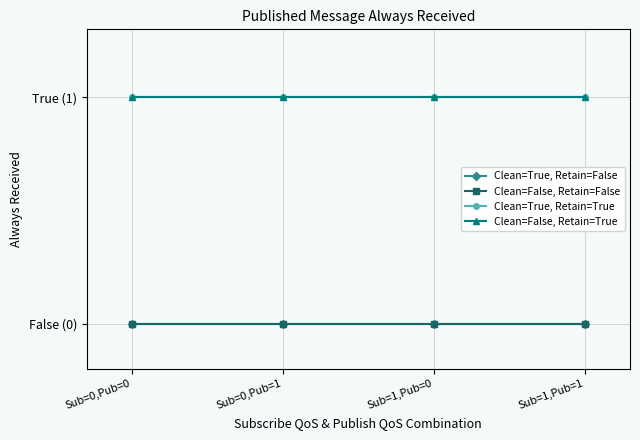

At how many categories does at least one series exceed 0?

4